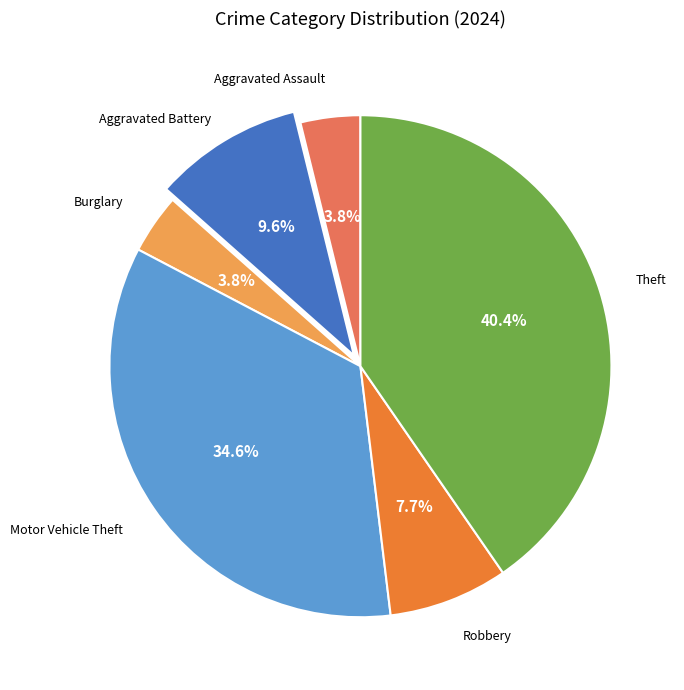

Does any single category account for the majority?

No